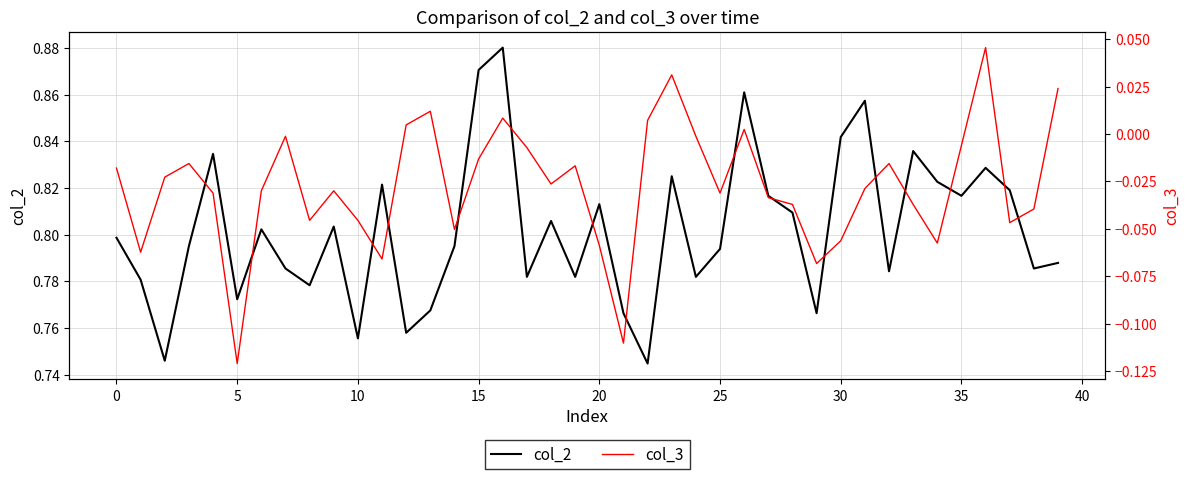

True or false: col_3 and col_2 cross at least once.

False